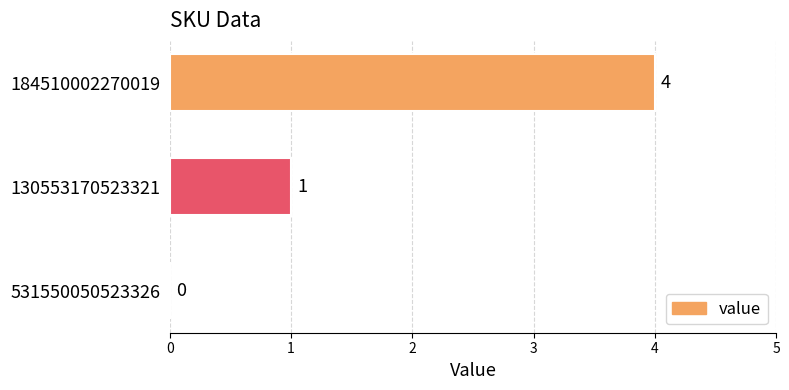

Does the chart contain stacked bars?

No